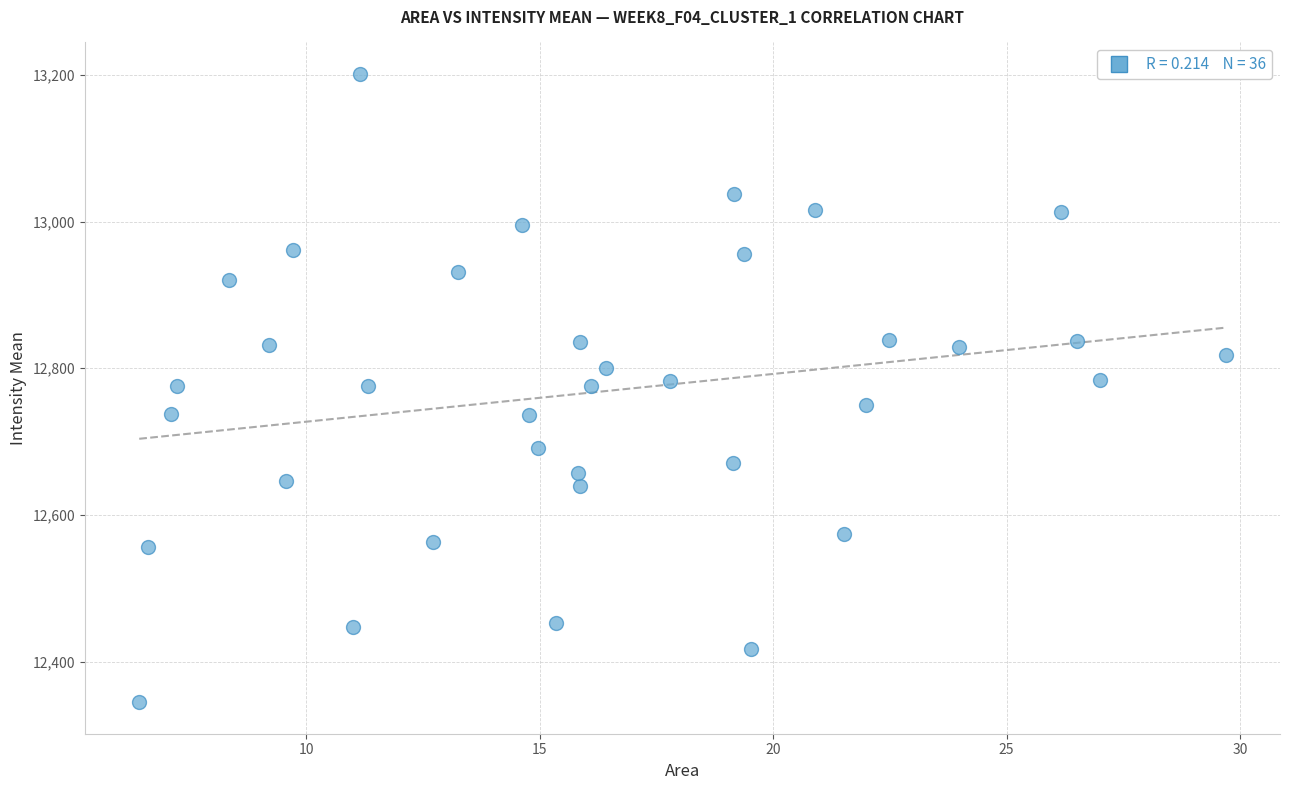

What is the range of X values (max minus min)?

23.3